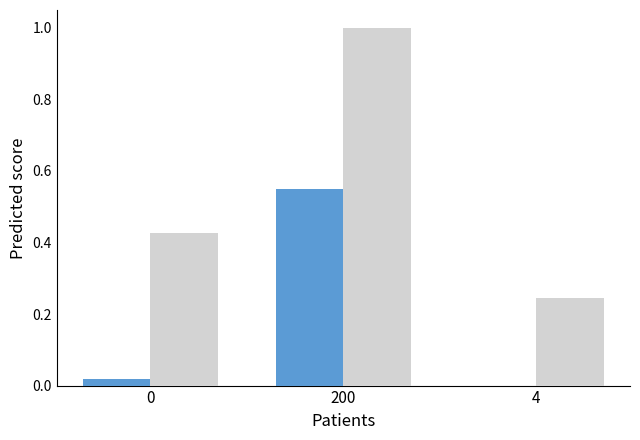

What is the greatest value displayed?

1.0